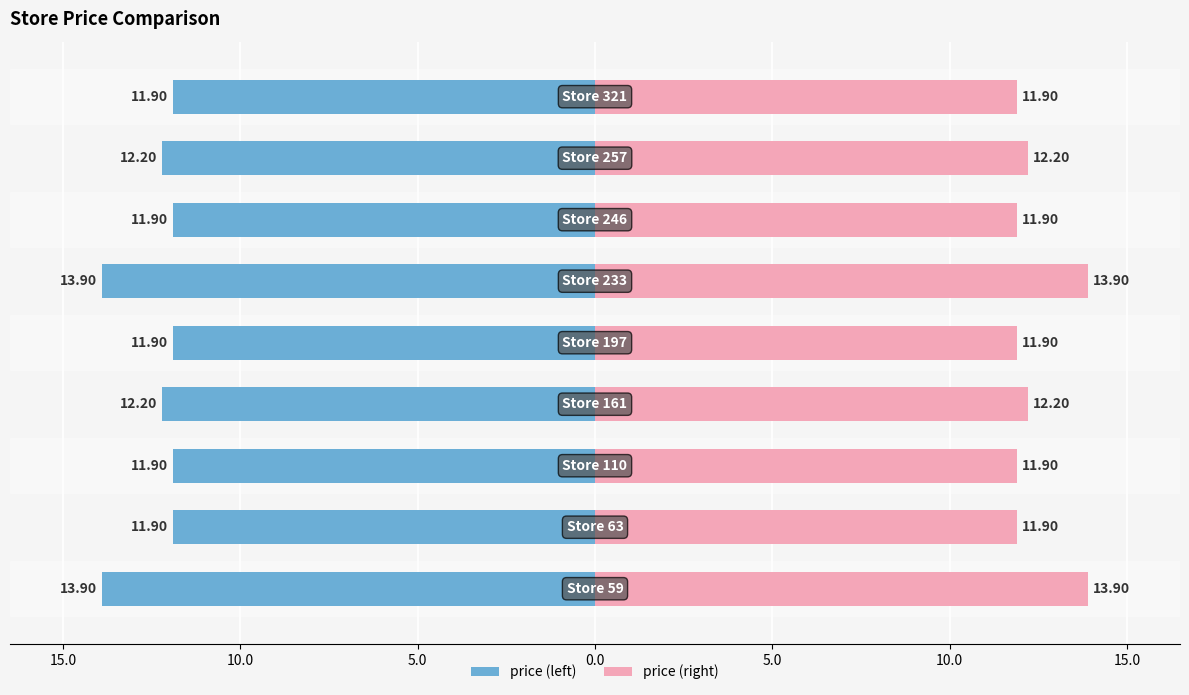

Rank the series by their average value, from lowest to highest.

price (left), price (right)